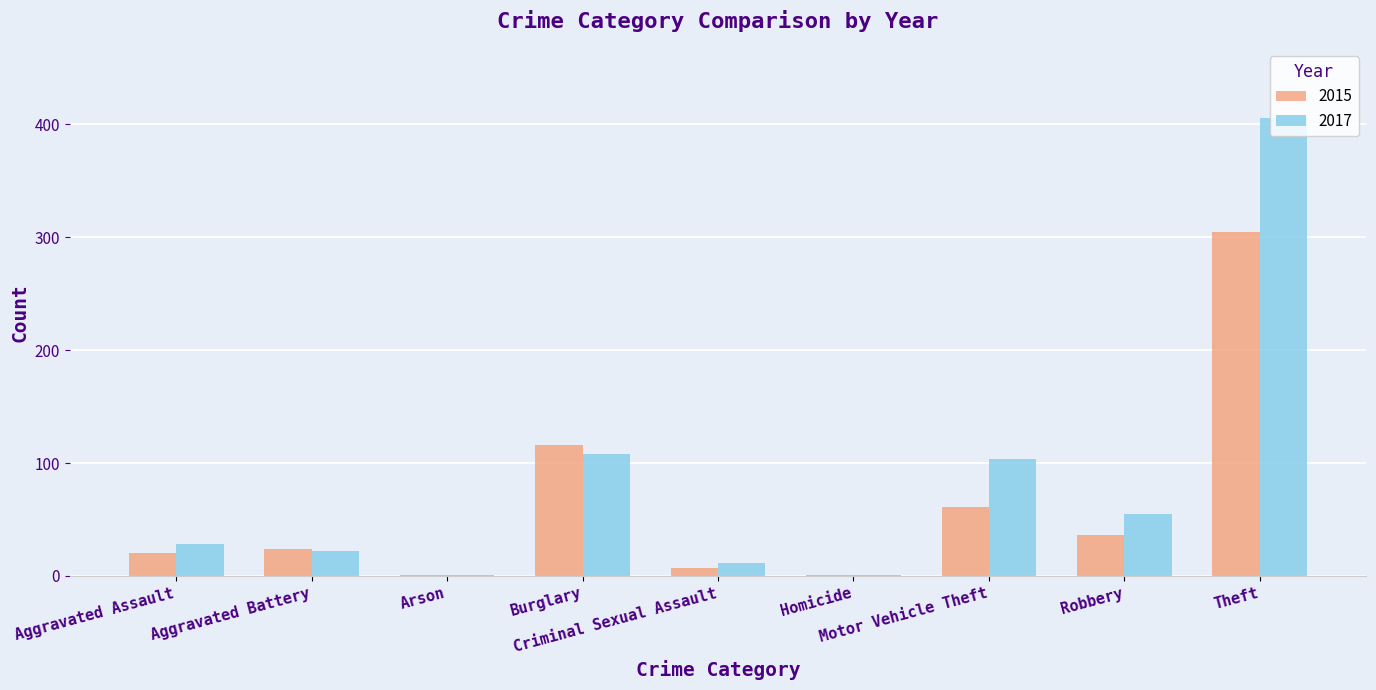

Reading left to right, extract all data points from this chart.

2015: 20	24	1	116	7	1	61	36	305
2017: 28	22	1	108	11	1	104	55	406